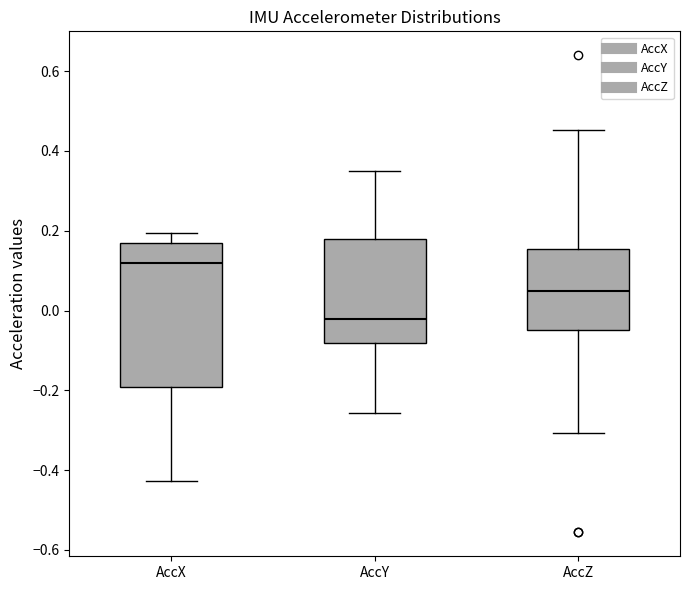

Reading left to right, transcribe this box plot: for each box, give where its median line is, the range the box spans, and where its two whiskers end, as read against the y-axis. The values are not printed on the chart, so give them approximately, as read against the axis.

AccX: median 0.12, box -0.20 to 0.16, whiskers -0.42 to 0.20
AccY: median -0.02, box -0.08 to 0.18, whiskers -0.26 to 0.34
AccZ: median 0.04, box -0.04 to 0.16, whiskers -0.30 to 0.46